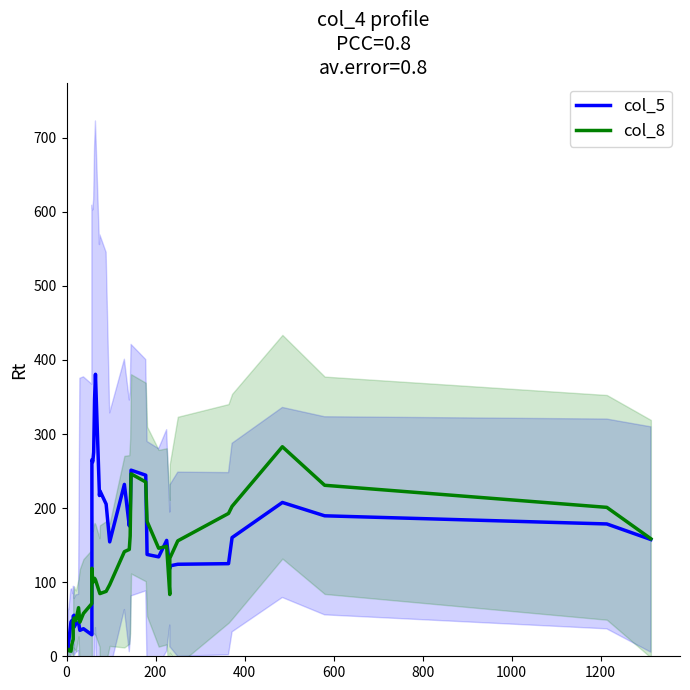

List the series in order of their overall mean, highest first.

col_5, col_8